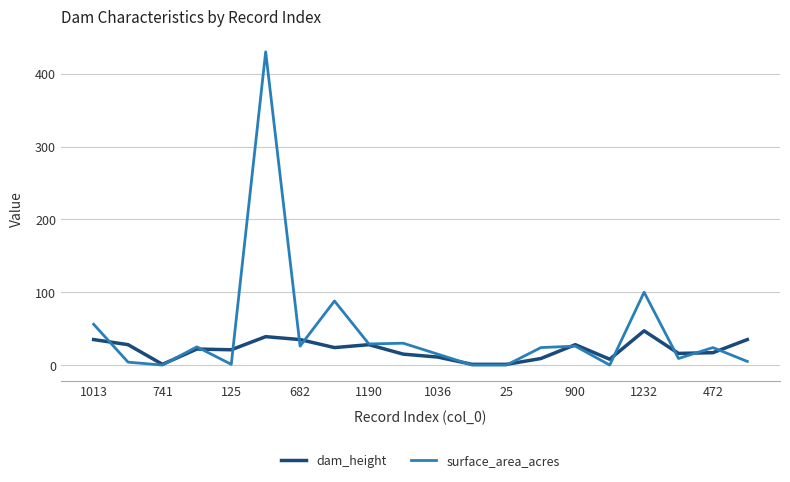

What is the maximum value for surface_area_acres?

430